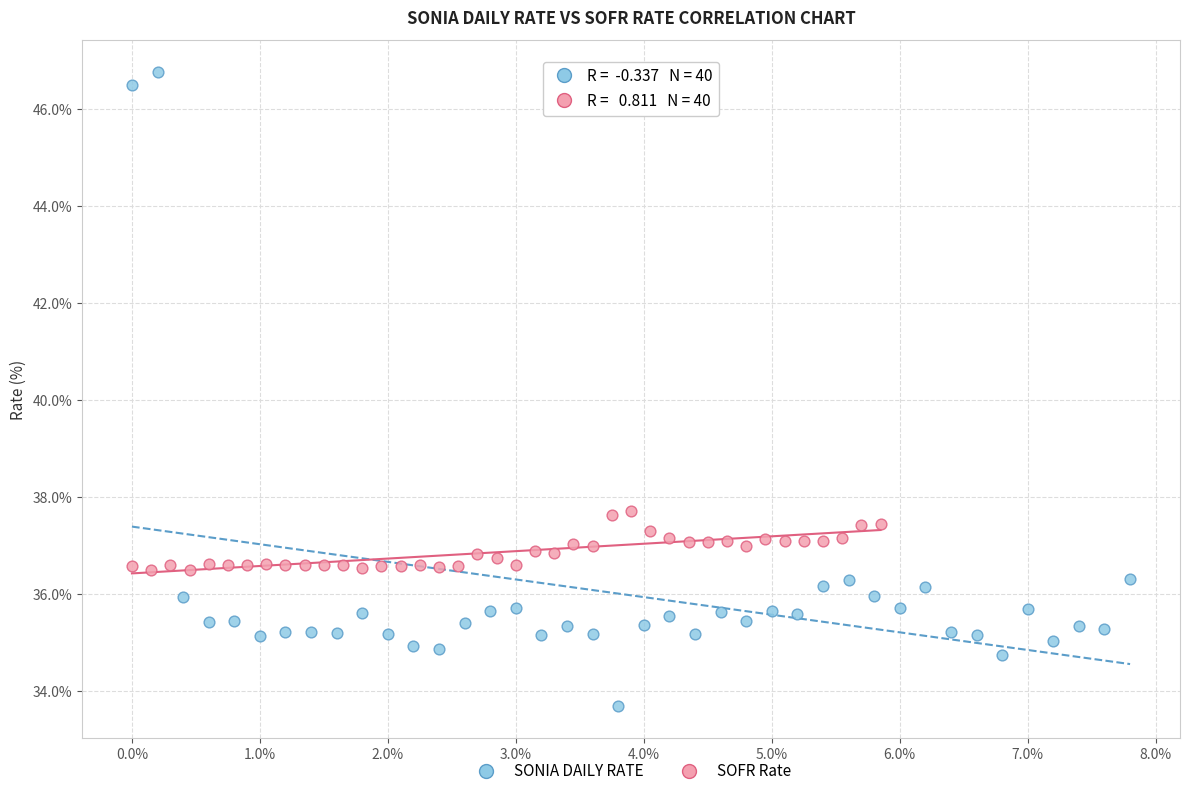

Which series has the largest Y range (max minus min)?

SONIA DAILY RATE